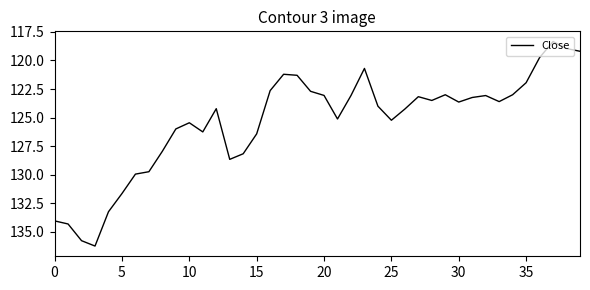

What is the difference between the maximum and minimum values?

17.9